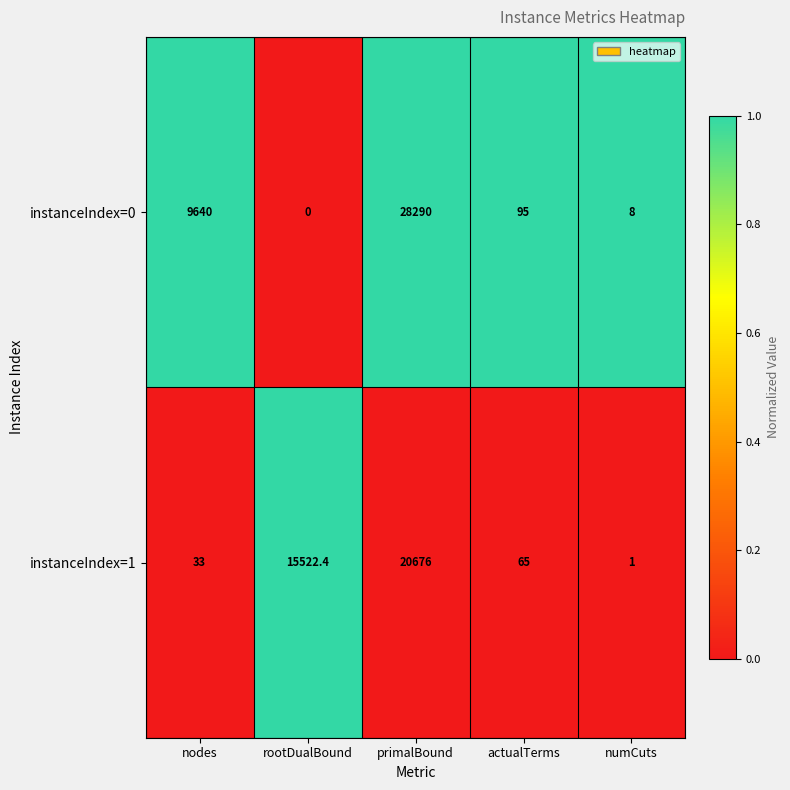

Which series has the largest range (max minus min)?

instanceIndex=0